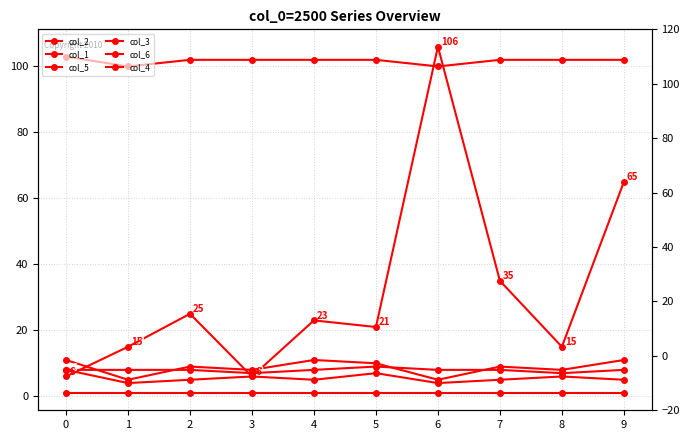

Rank the categories by col_6 value from highest to lowest.

0, 2, 3, 4, 5, 7, 8, 9, 1, 6